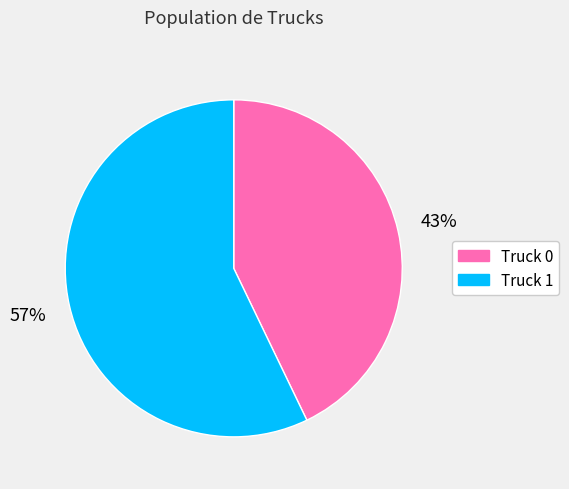

Rank the categories by value from lowest to highest.

Truck 0, Truck 1